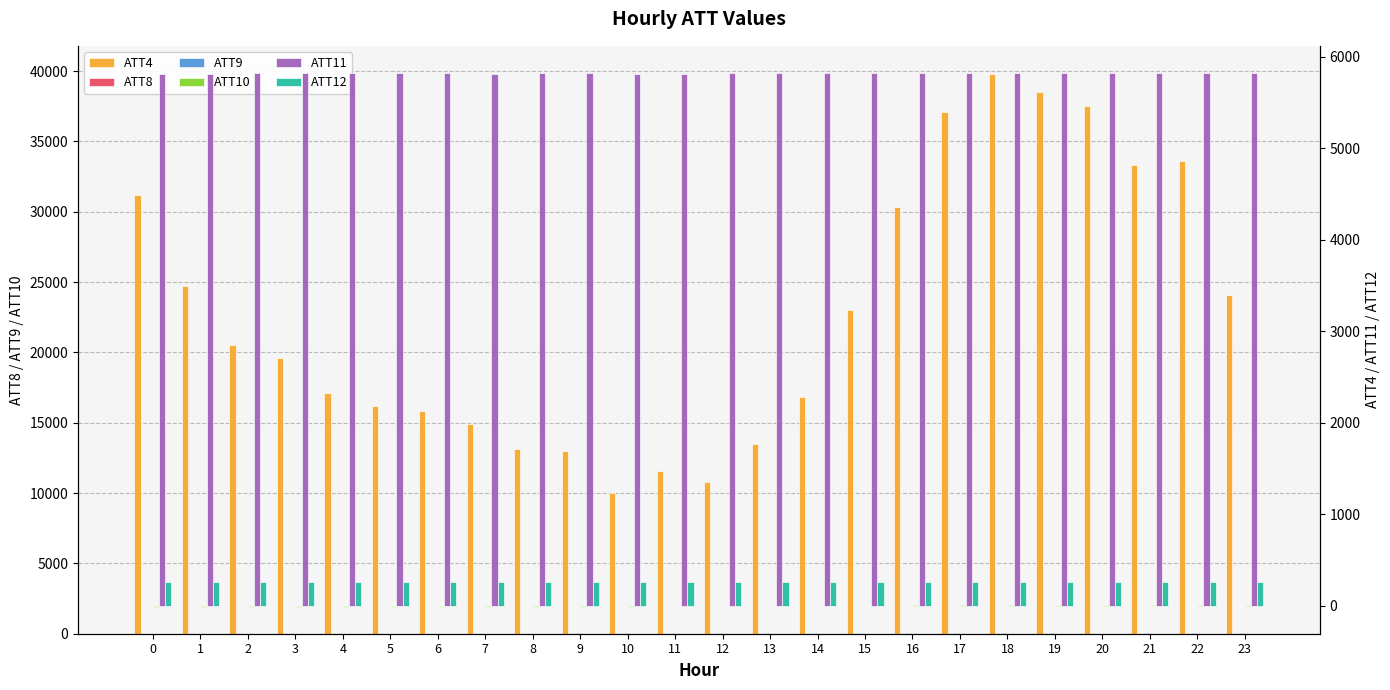

What is the average value of the ATT11 series?

5822.6